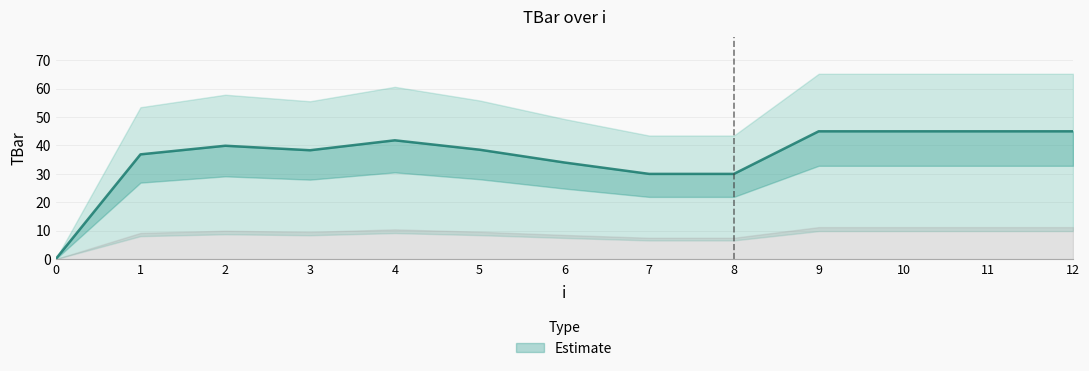

What is the greatest value displayed?

45.0